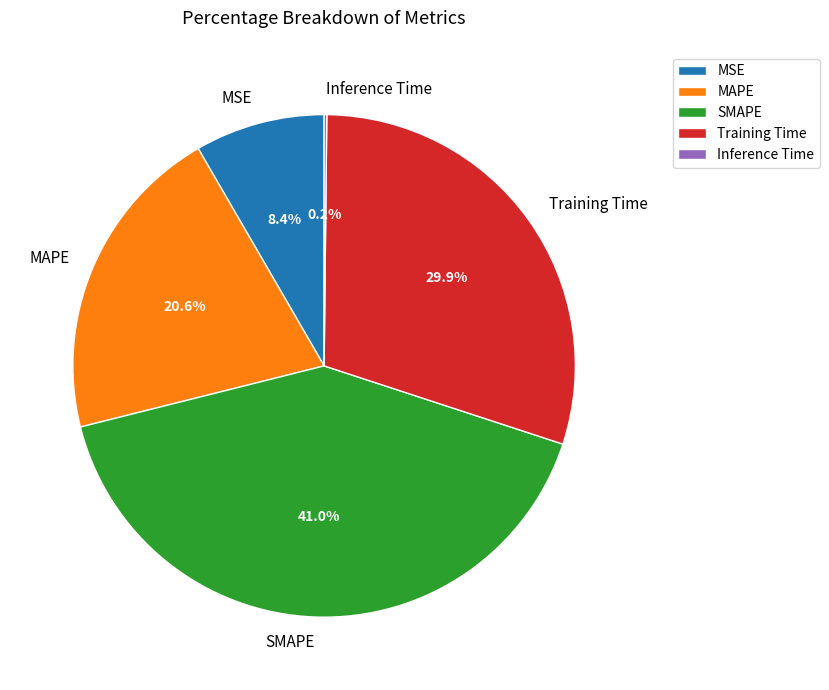

Is there any slice that represents more than half of the pie?

No